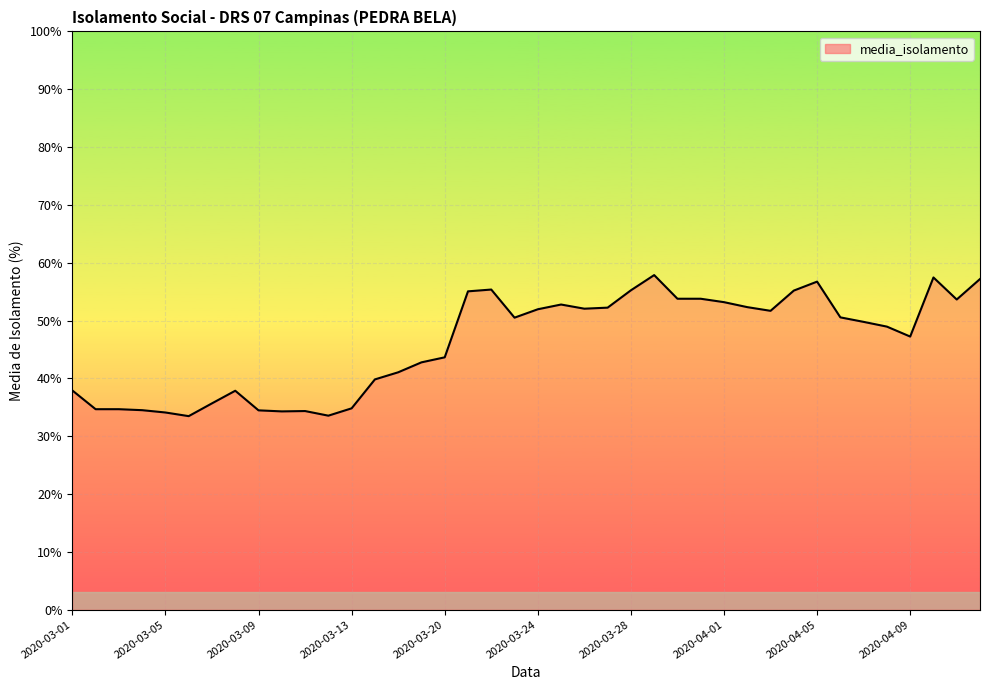

What is the greatest value displayed?

57.9